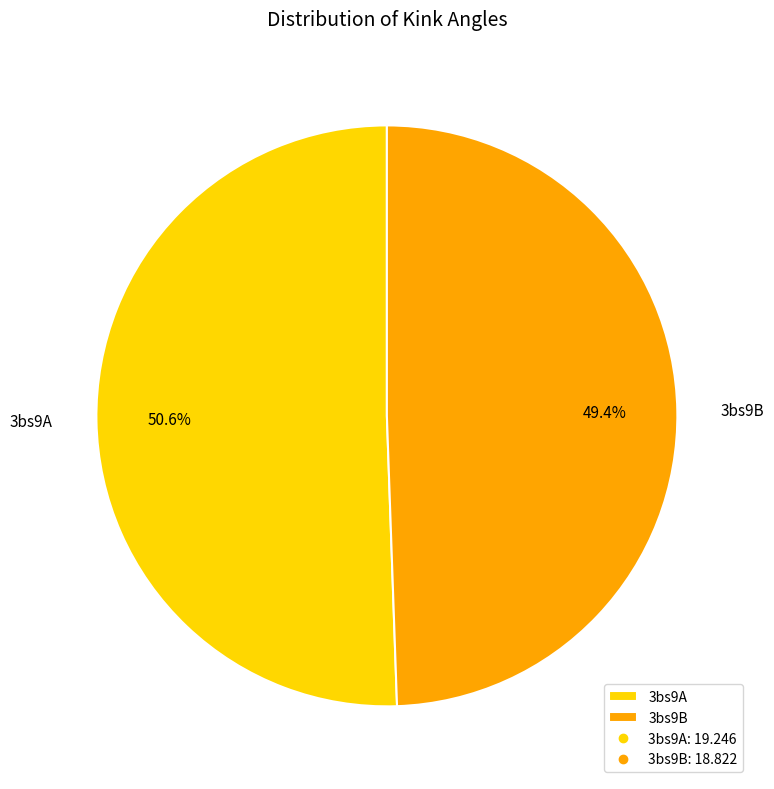

Approximately how many times larger is the value at 3bs9A compared to 3bs9B?

1.0